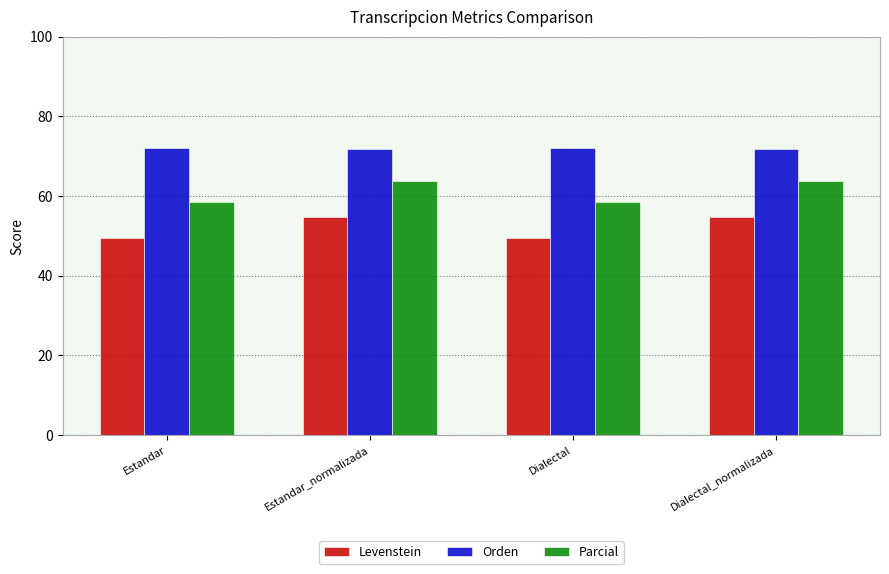

What is the label of the 4th bar from the right?

Estandar